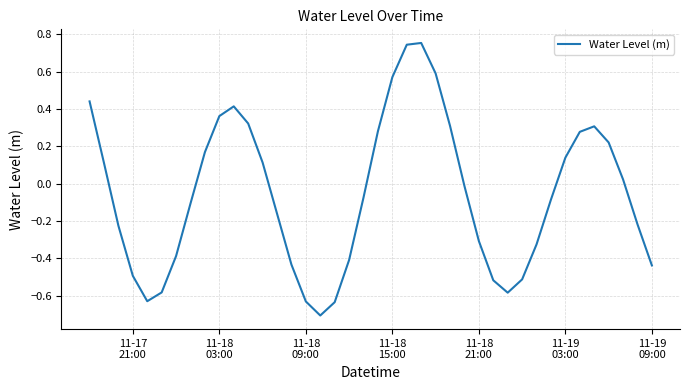

What is the difference between the maximum and minimum values?

1.5